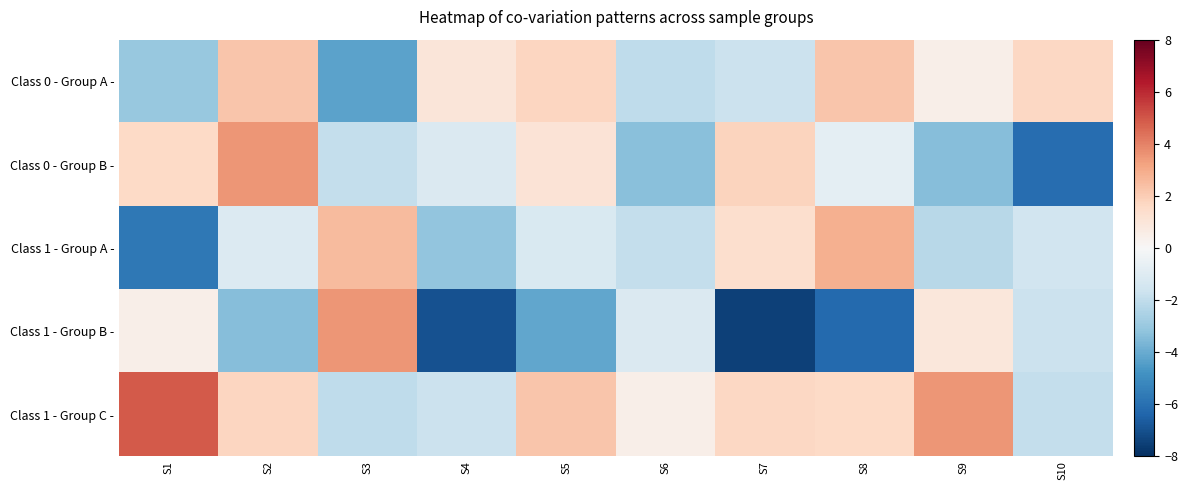

Which label corresponds to the smallest value in the chart?

S7